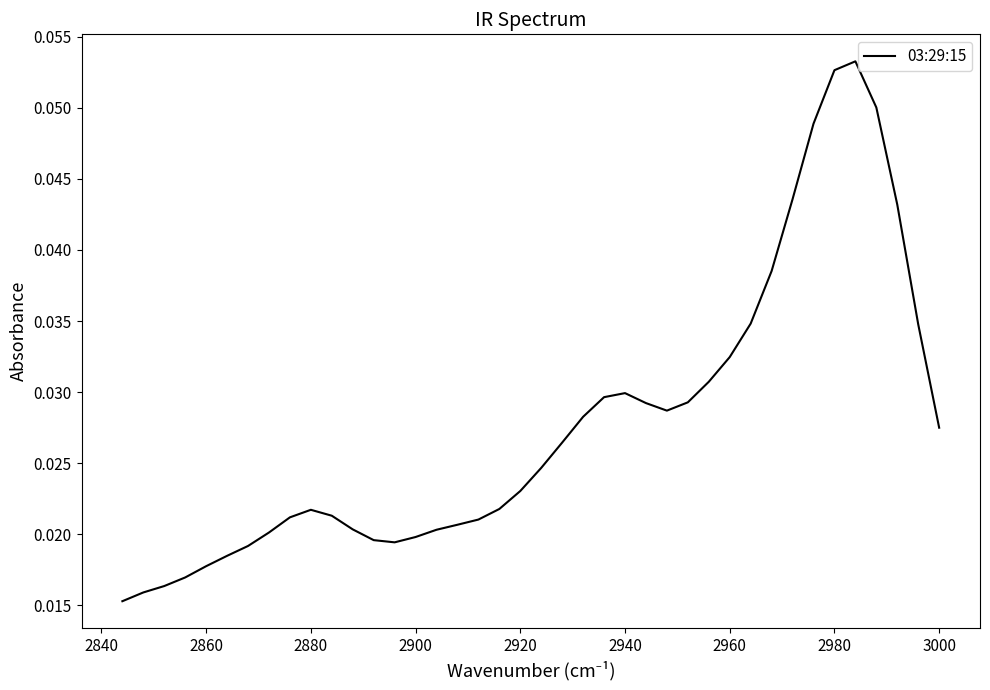

How many points are higher than both their immediate neighbors (excluding endpoints)?

3